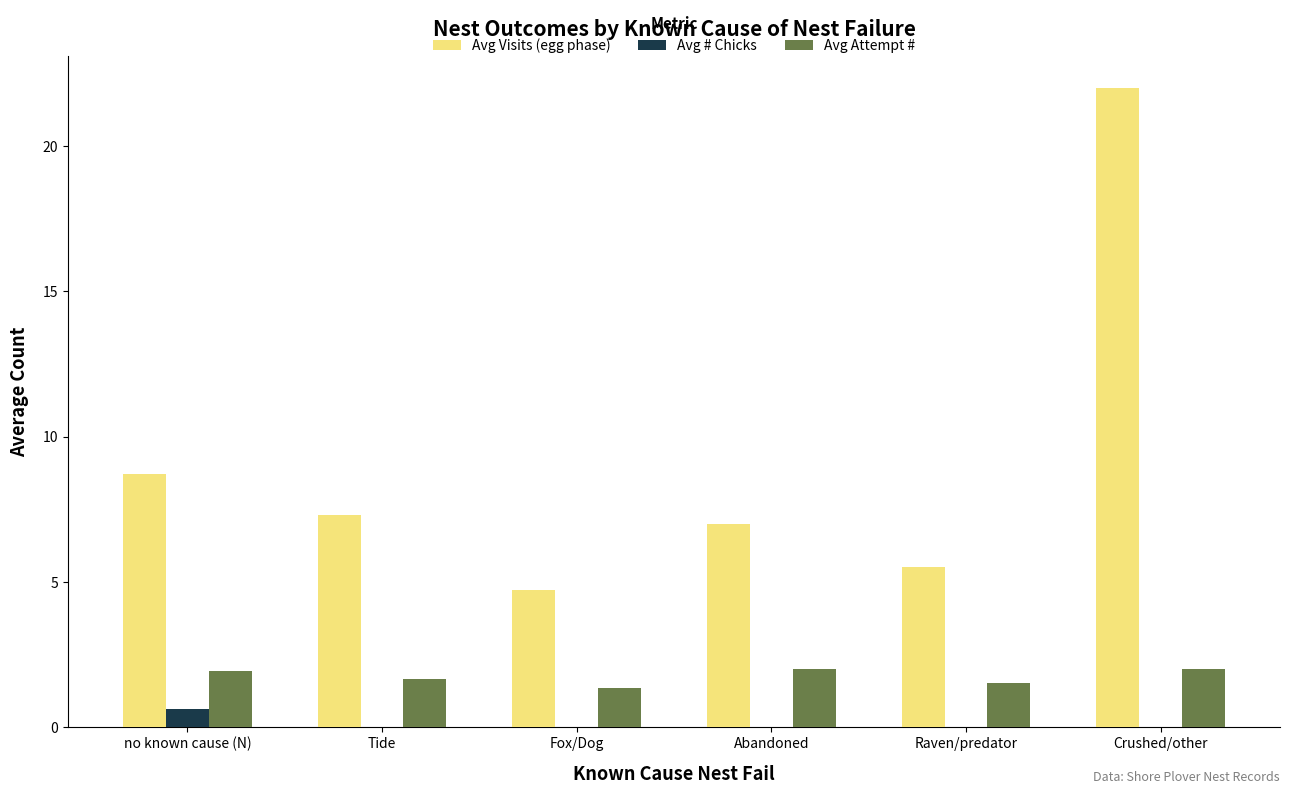

True or false: Avg Visits (egg phase) has a value of 8.7 at no known cause (N).

True